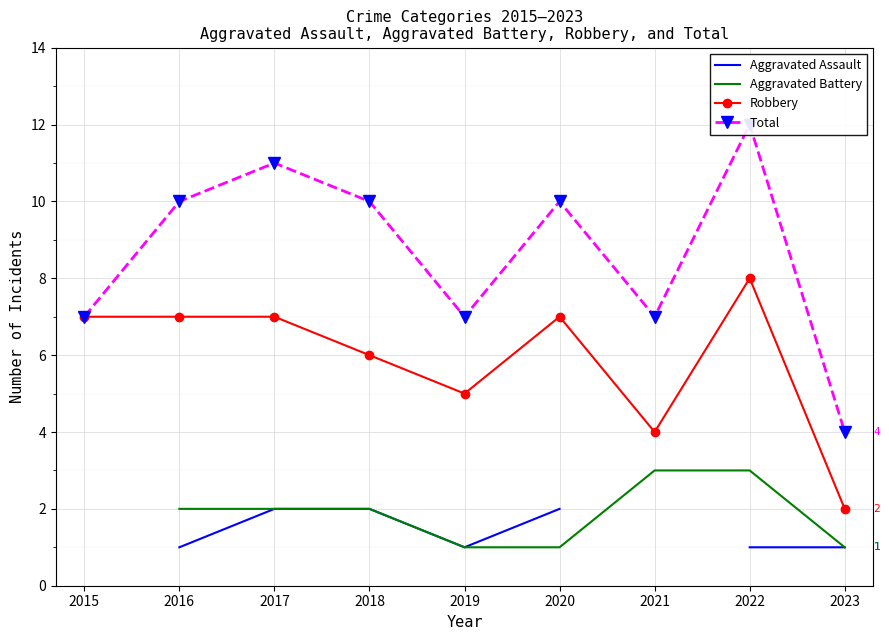

Which category has the lowest value in the Robbery series?

2023